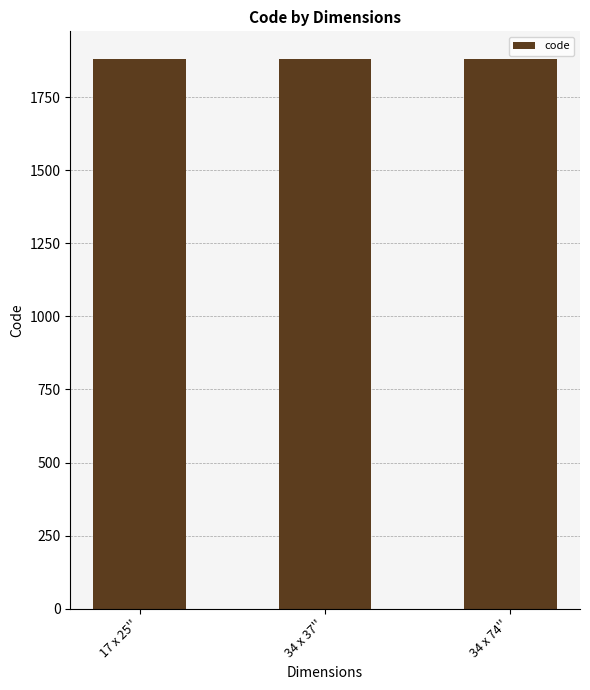

What is the average value?

1881